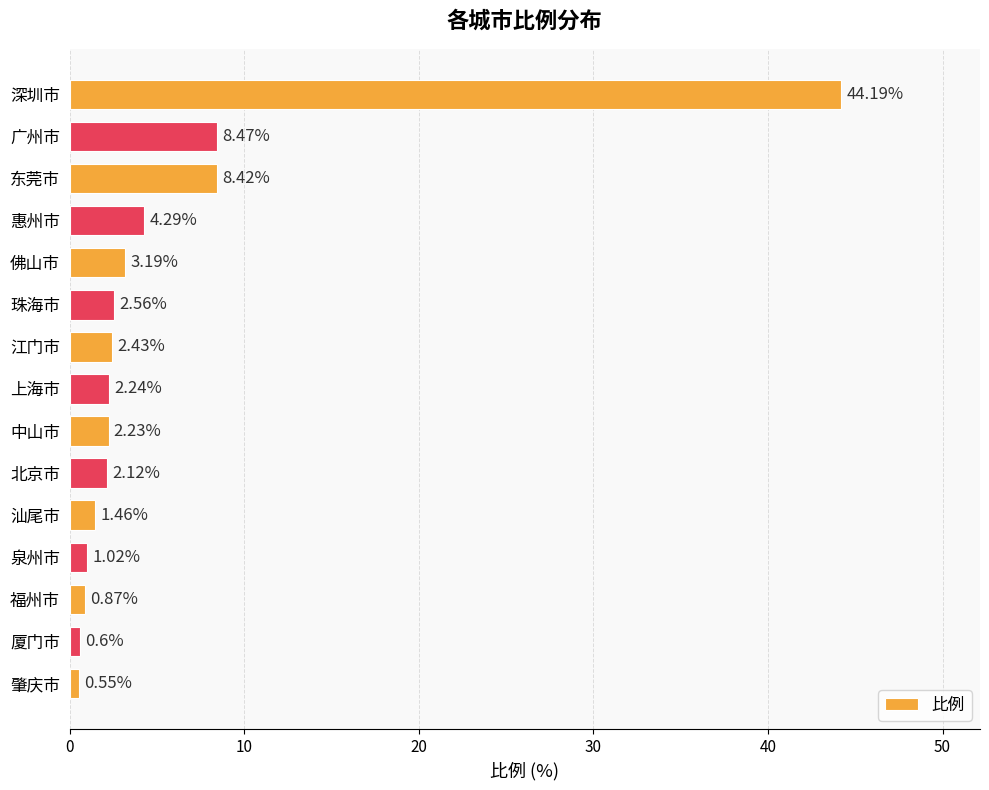

What is the average value?

5.6